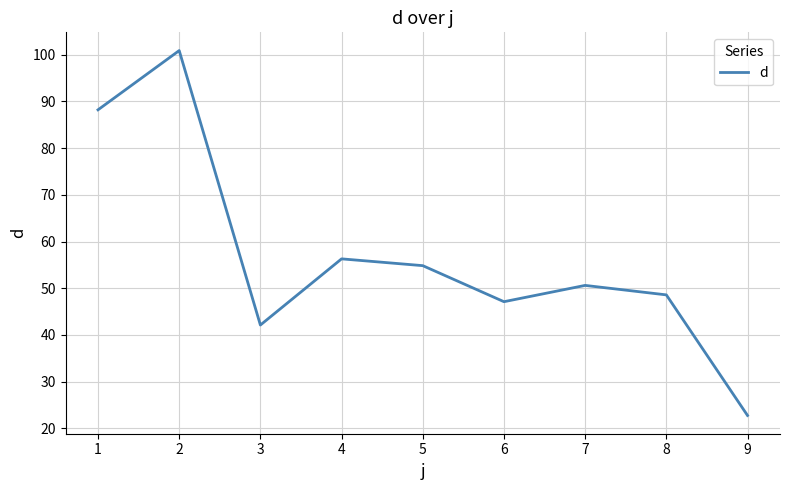

Approximately how many times larger is the value at 4 compared to 7?

1.1